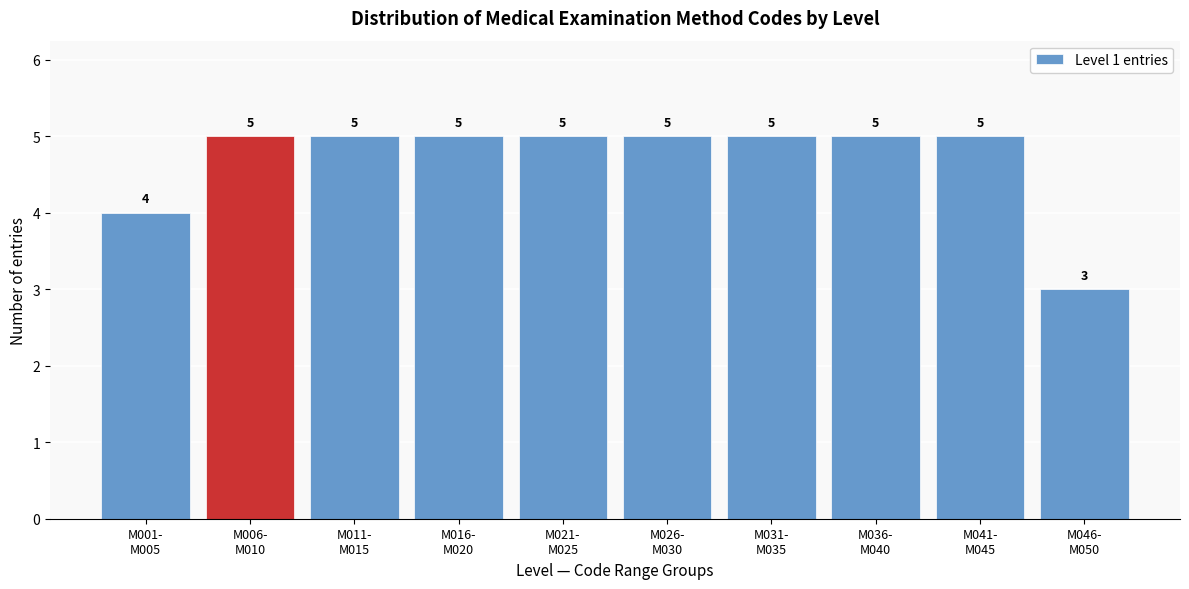

Reading left to right, extract all data points from this chart.

4	5	5	5	5	5	5	5	5	3